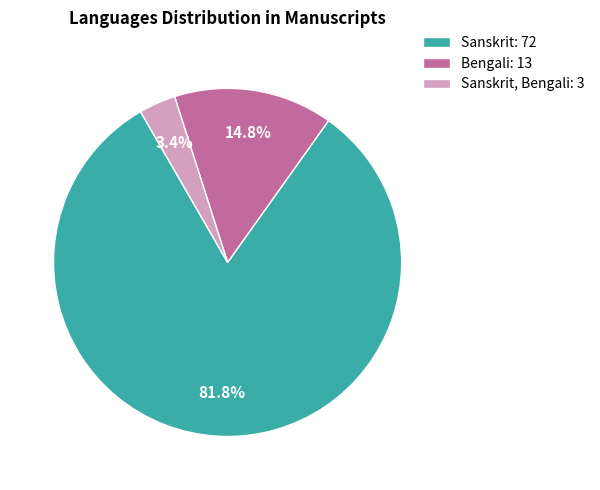

Combined, what portion of the pie is Sanskrit, Bengali: 3 and Bengali: 13?

18.2%